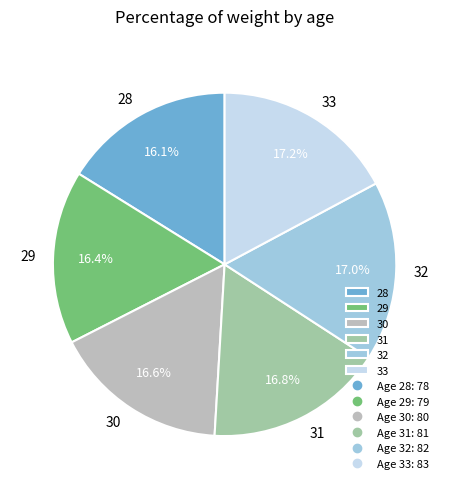

To the nearest percent, what is the combined percentage of 33 and 32?

34%